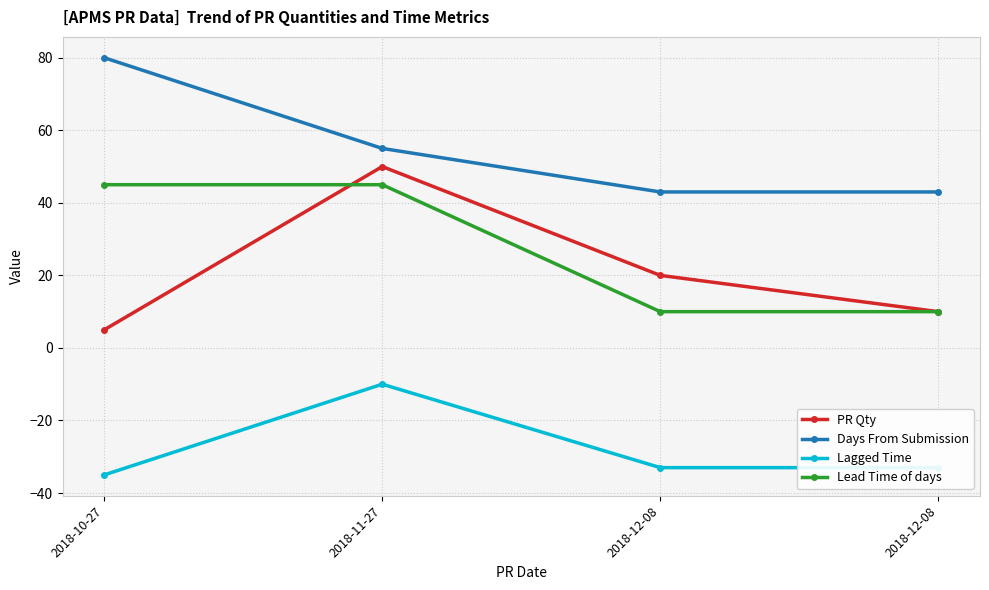

What is the spread (max minus min) of values at 2018-12-08?

76